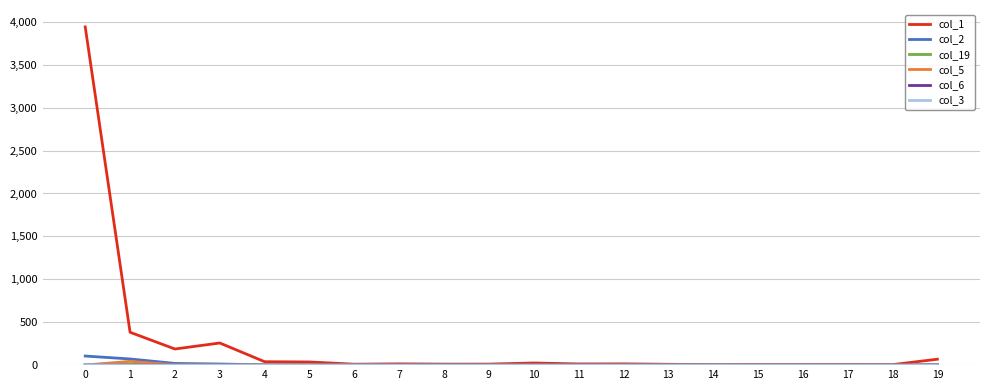

Which series has the widest spread of values?

col_1